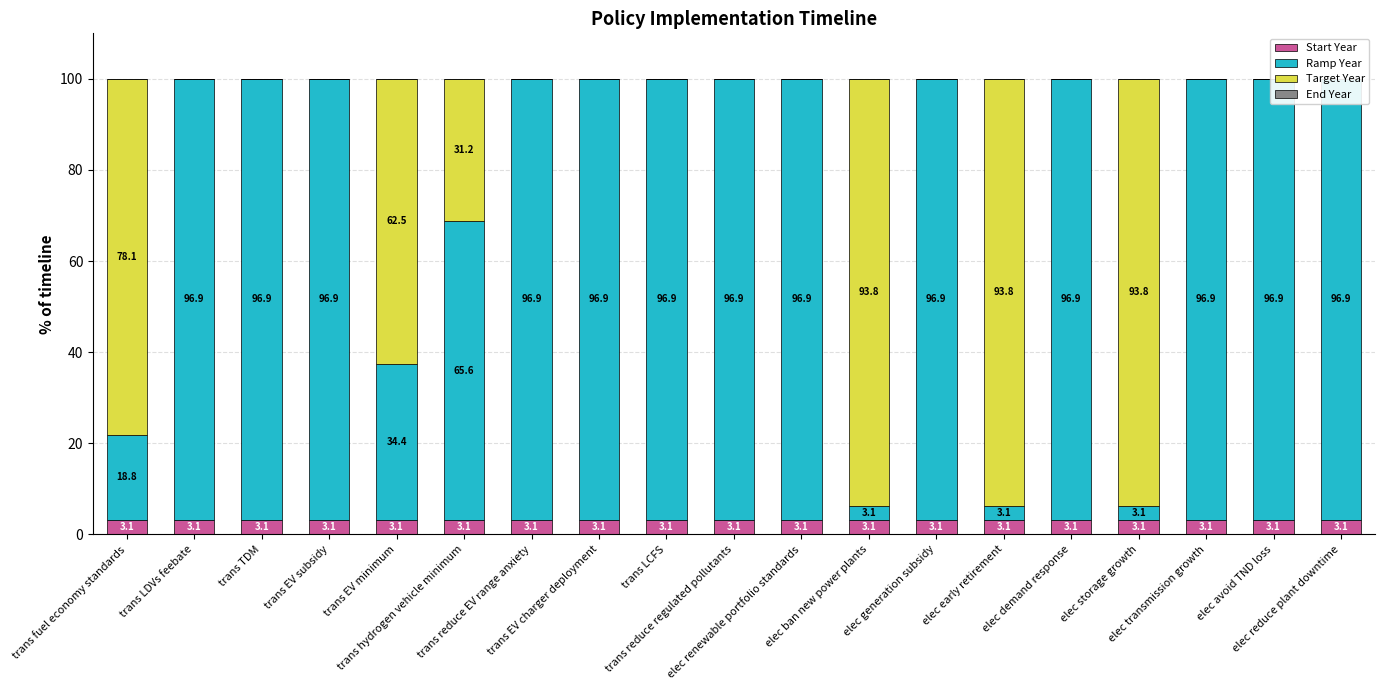

At which label does Ramp Year first exceed 96?

trans LDVs feebate